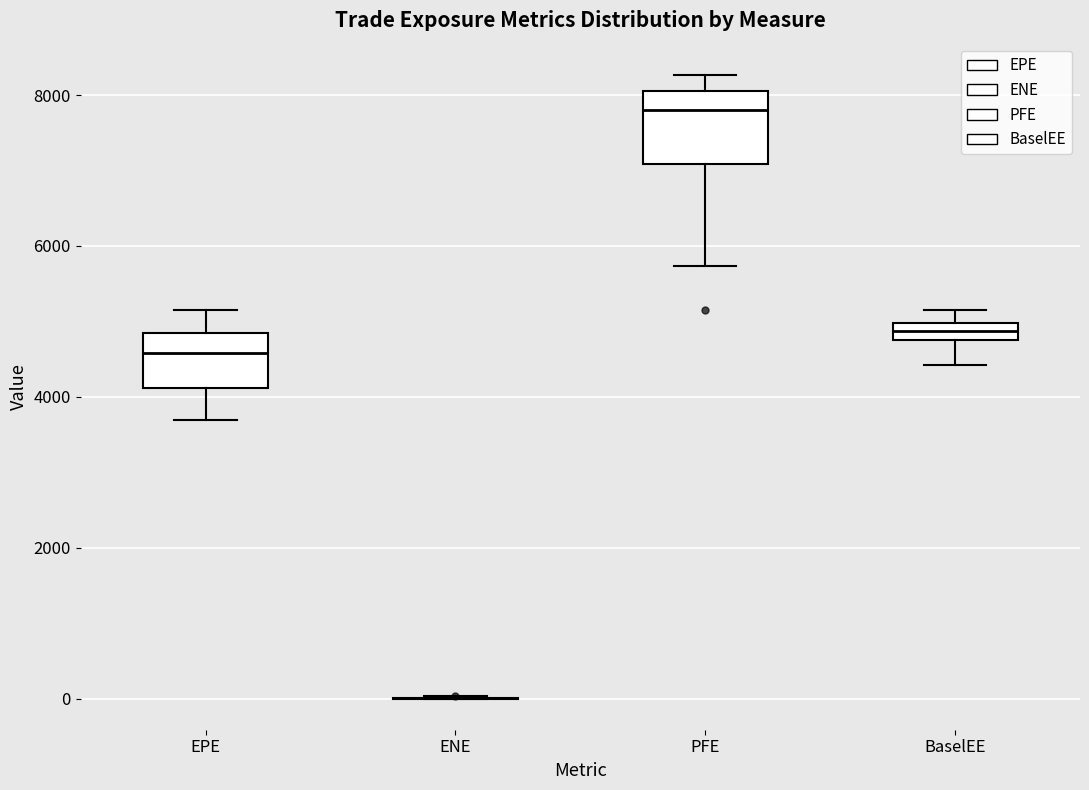

Which box is the tallest, from its lower edge to its upper edge?

PFE